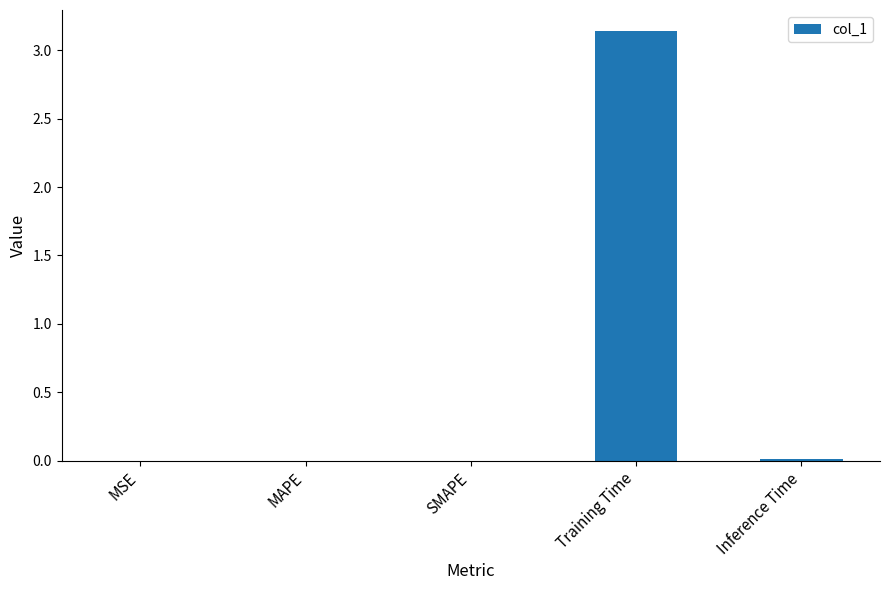

How many categories are shown in the chart?

5